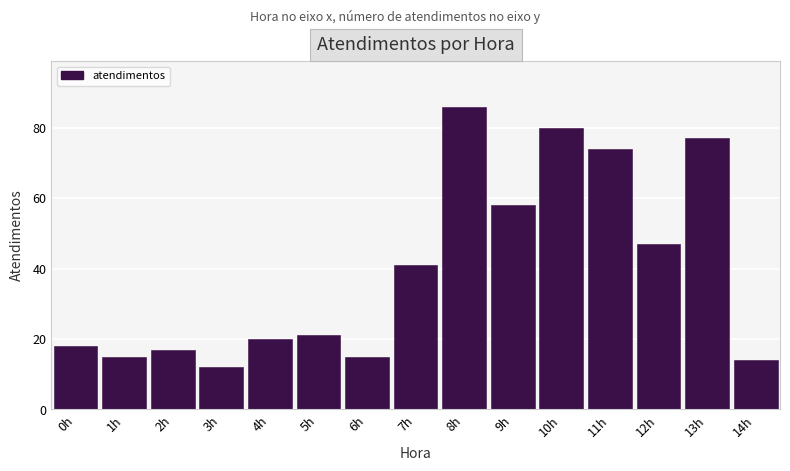

Reading left to right, what are all the values shown in this chart?

0h=18	1h=15	2h=17	3h=12	4h=20	5h=21	6h=15	7h=41	8h=86	9h=58	10h=80	11h=74	12h=47	13h=77	14h=14